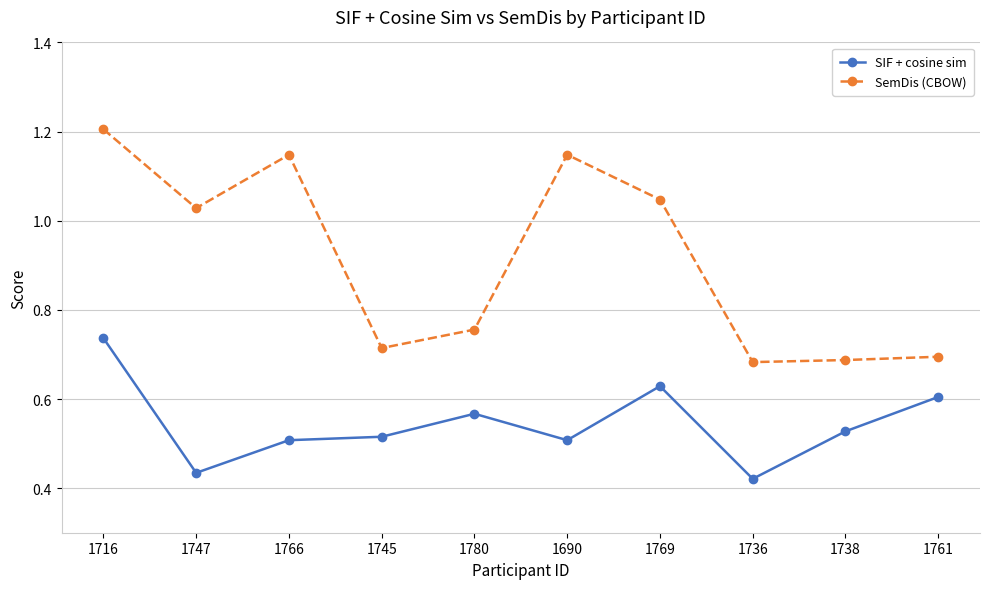

Is this an area chart (filled region under the line)?

No